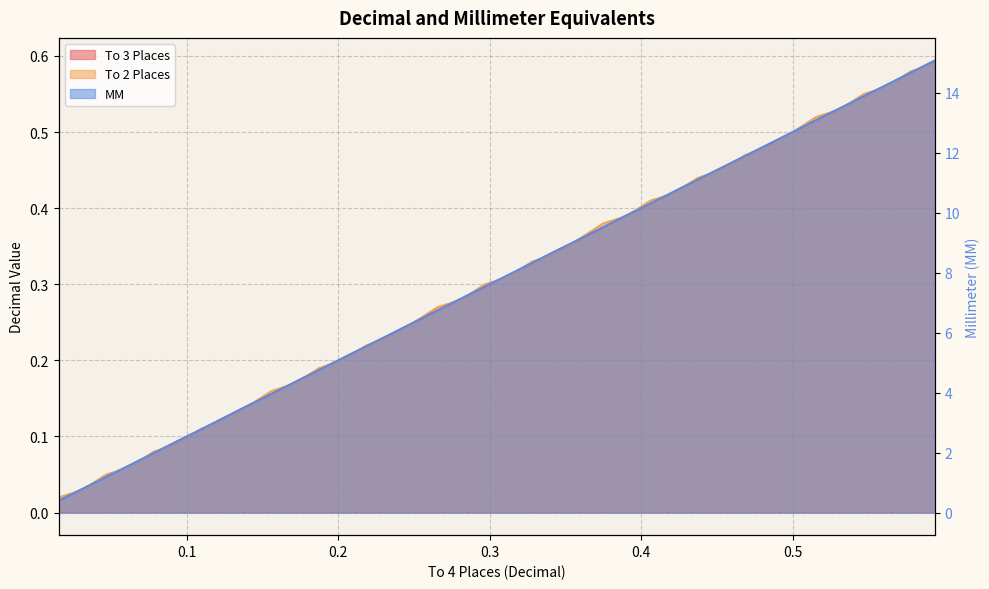

What is the lowest value of the MM series?

0.4